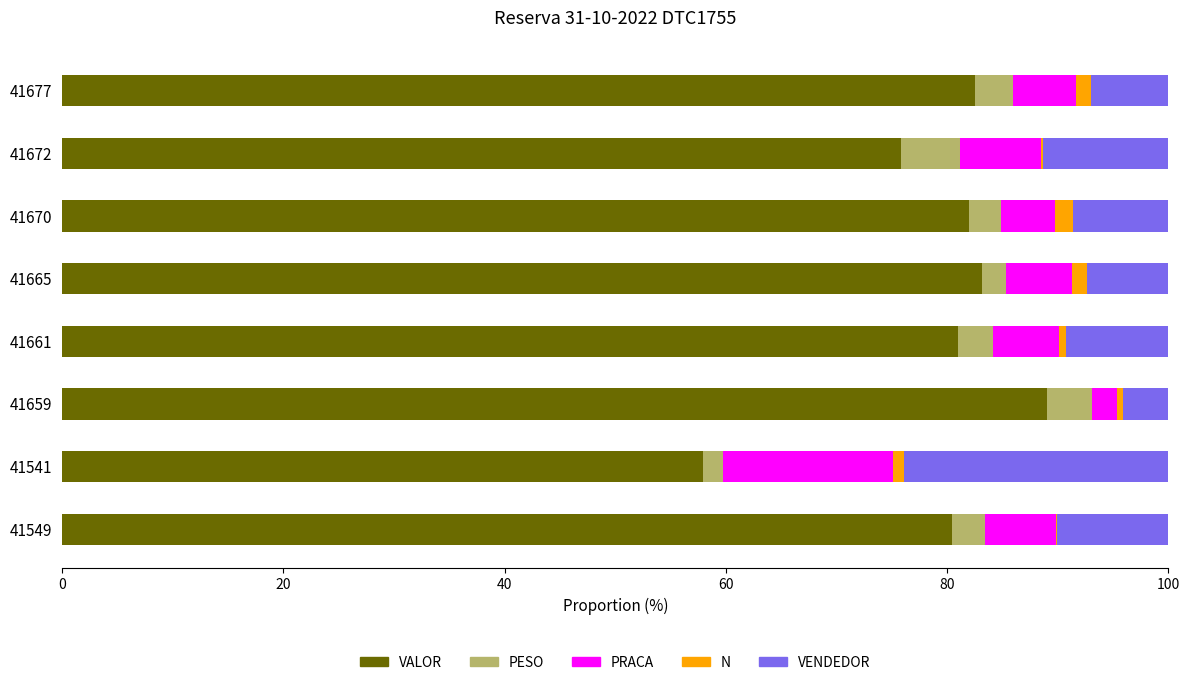

The VALOR series shows 75.8 at 41672. True or false?

True